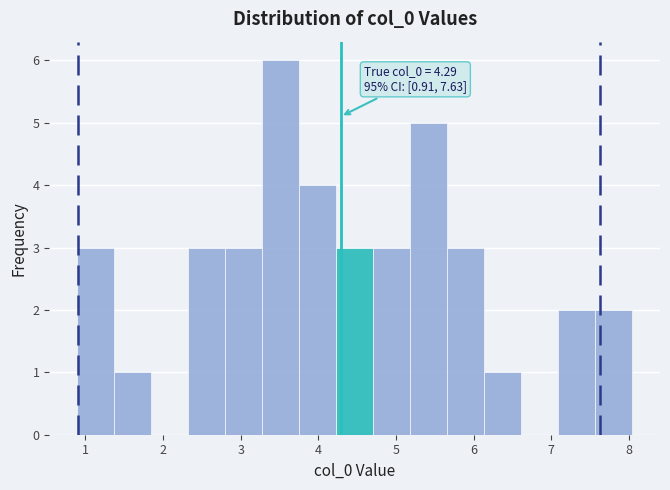

Which range on the x-axis has the tallest bar?

3.3 to 3.8